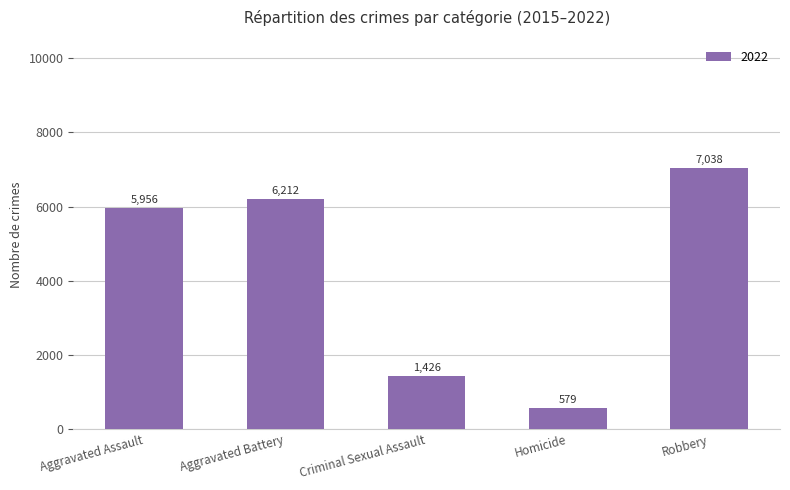

How many categories are shown in the chart?

5